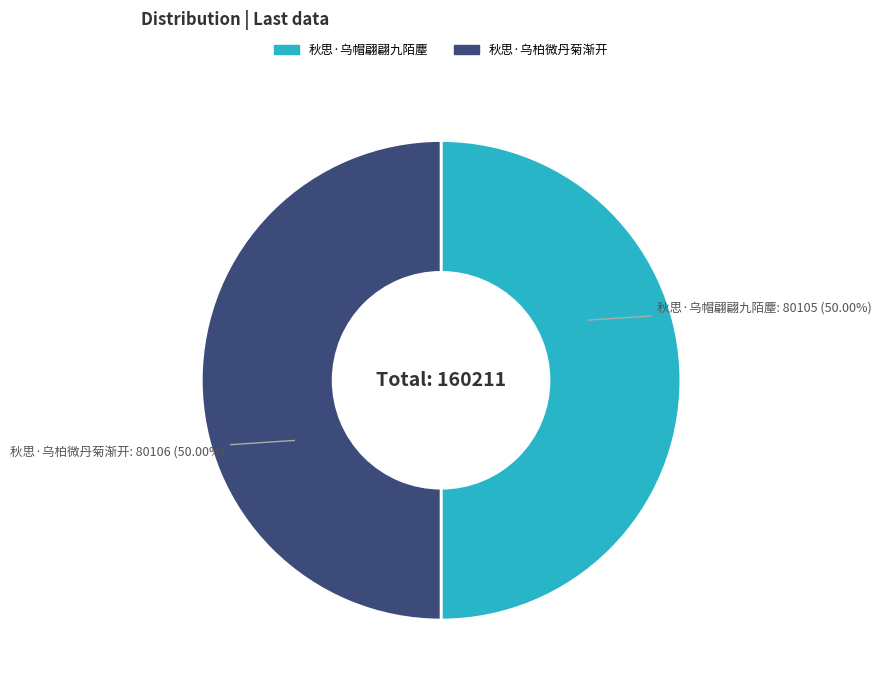

Approximately how many times larger is the value at 秋思·乌帽翩翩九陌麈 compared to 秋思·乌柏微丹菊渐开?

1.0